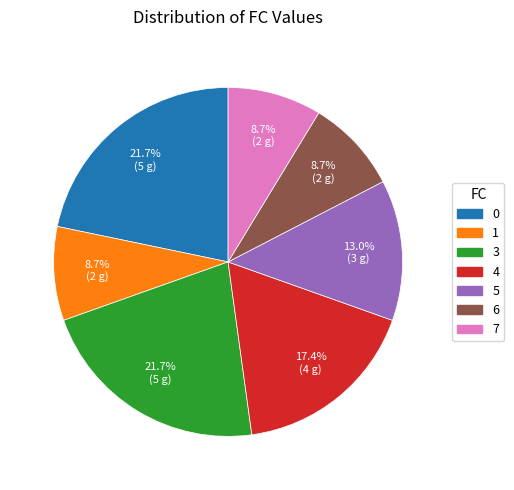

How much of the chart is everything except 4?

82.6%